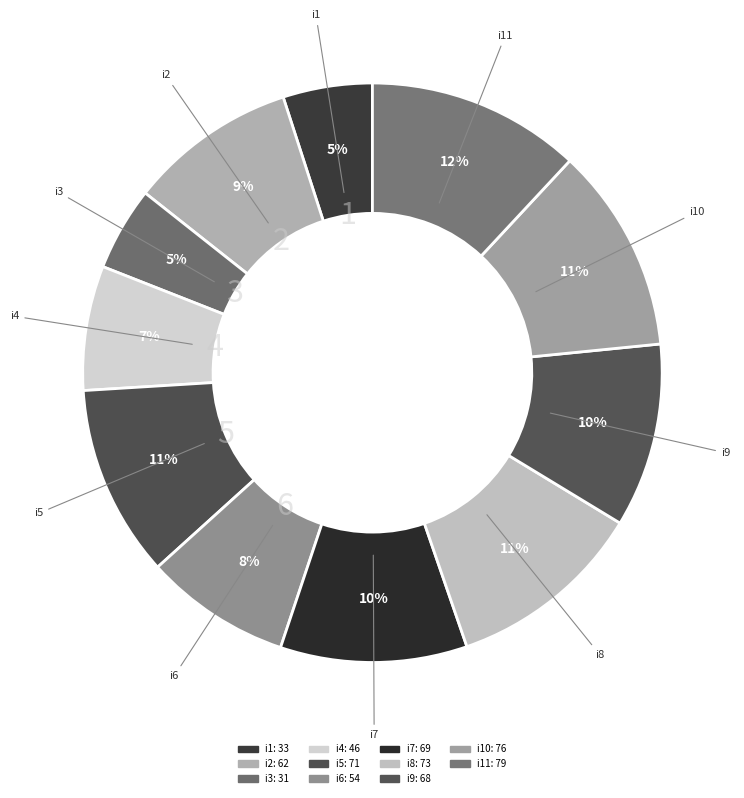

Which category has the smallest portion of the pie?

i3